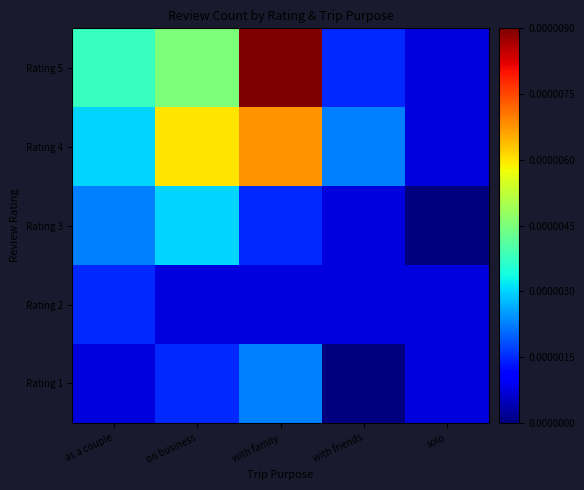

At which category is the sum across all series the highest?

with family